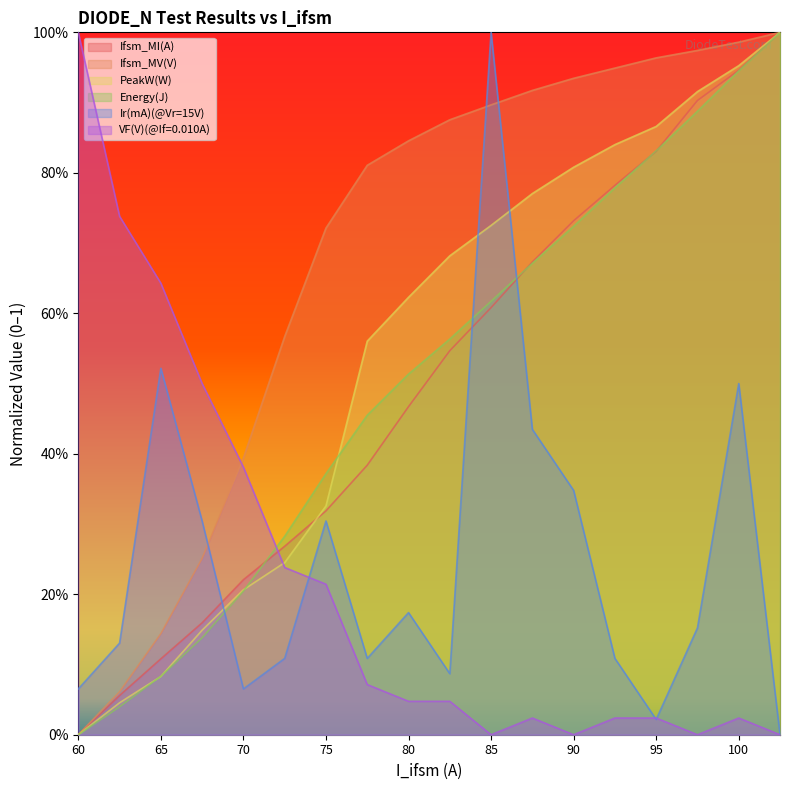

Does the chart display data point markers on the line(s)?

No